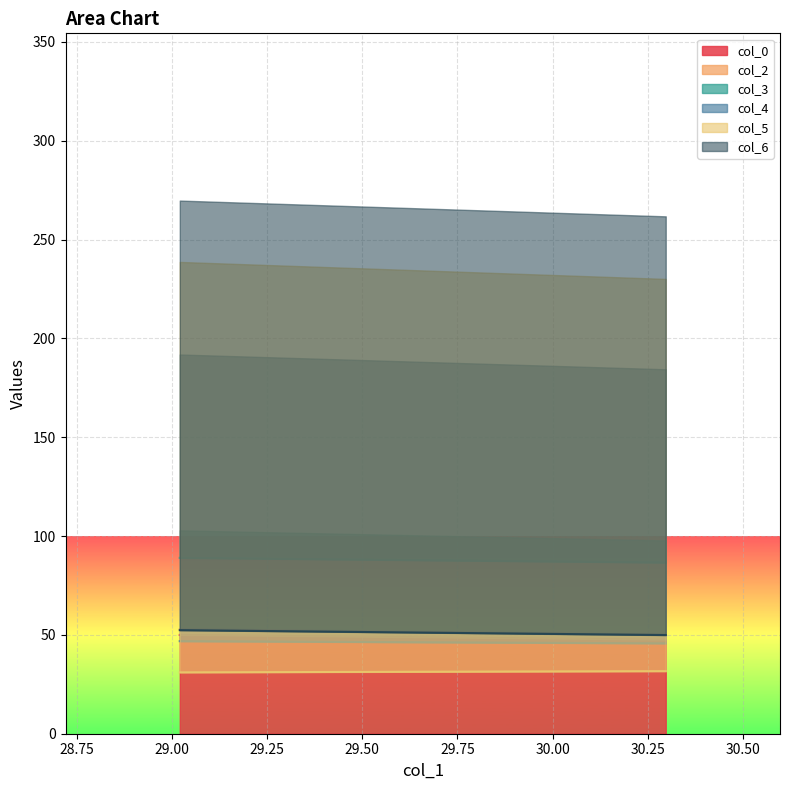

What is the spread (max minus min) of values at 30.296875?

55.0